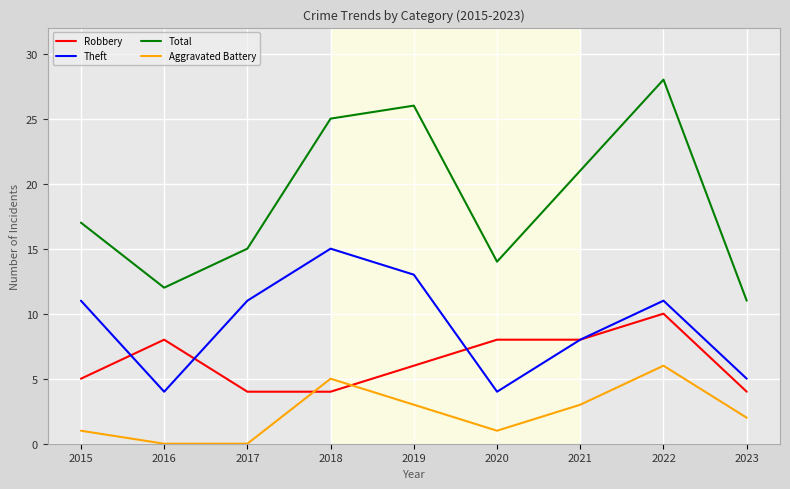

What is the difference between the Theft values at 2020 and 2018?

11